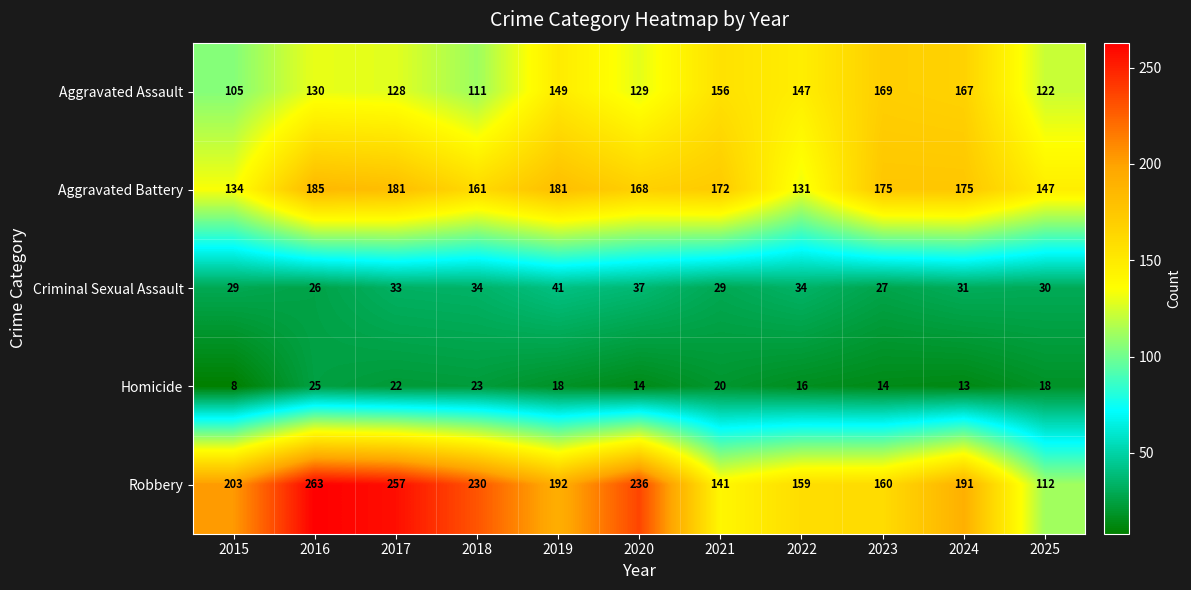

What is the difference between the Homicide values at 2025 and 2024?

5